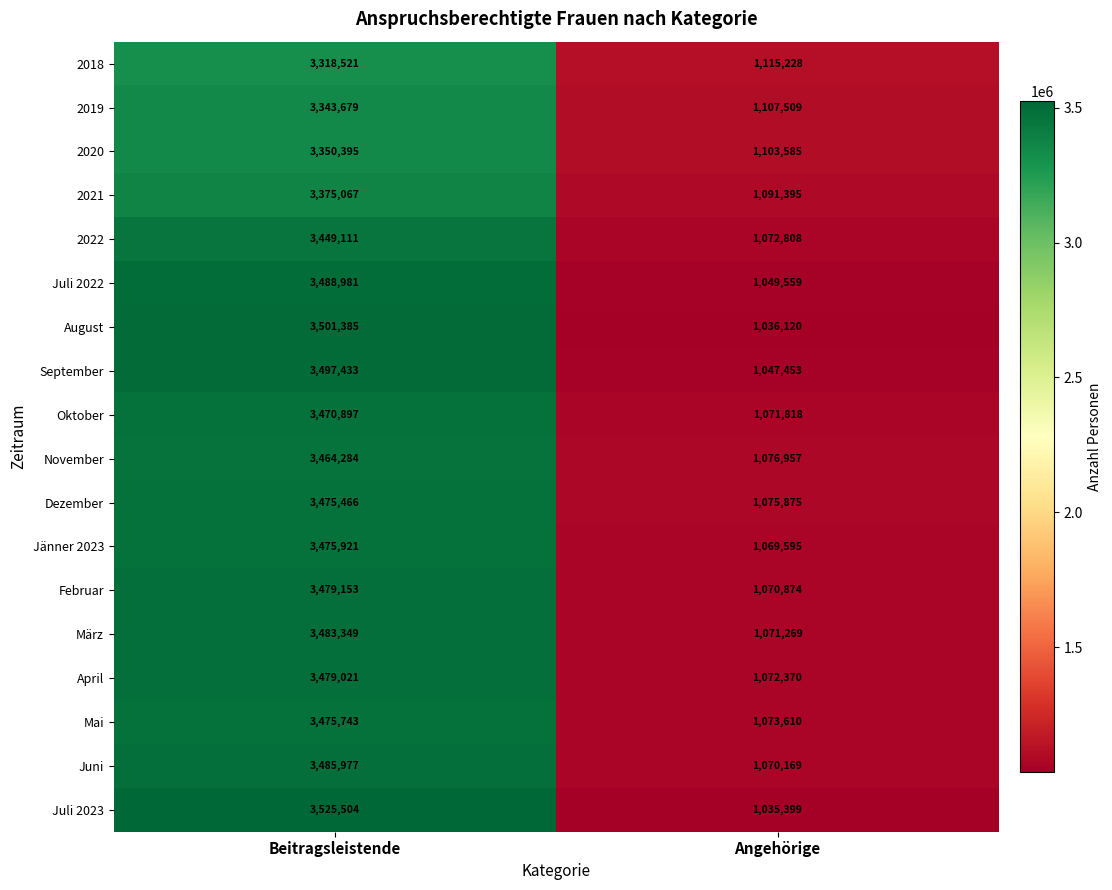

Which series changed the most between Beitragsleistende and Angehörige?

Juli 2023